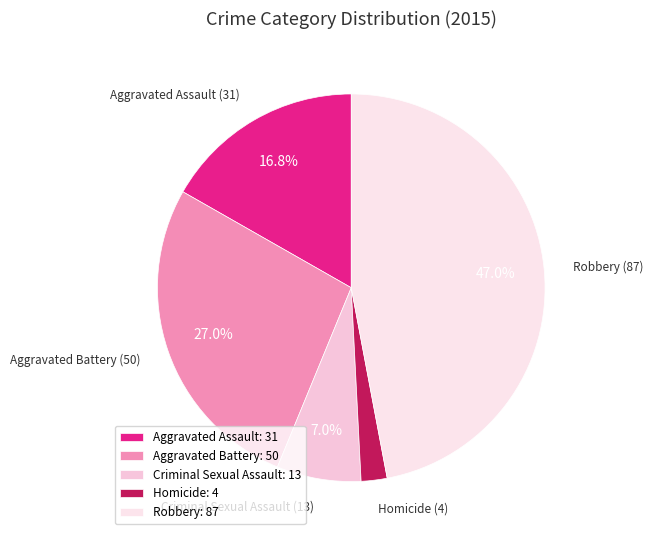

To the nearest percent, what is the difference between the largest and smallest slice percentages?

45%